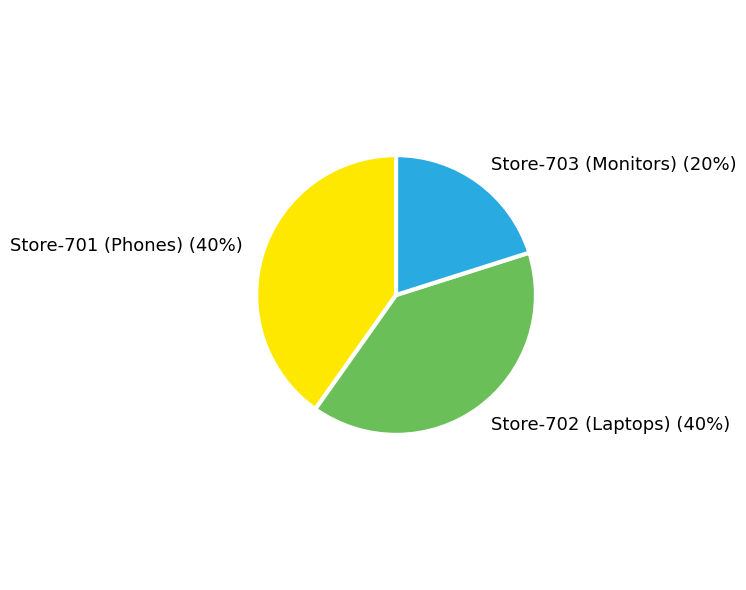

Is it true that Store-701 (Phones) is 28% of the pie?

False